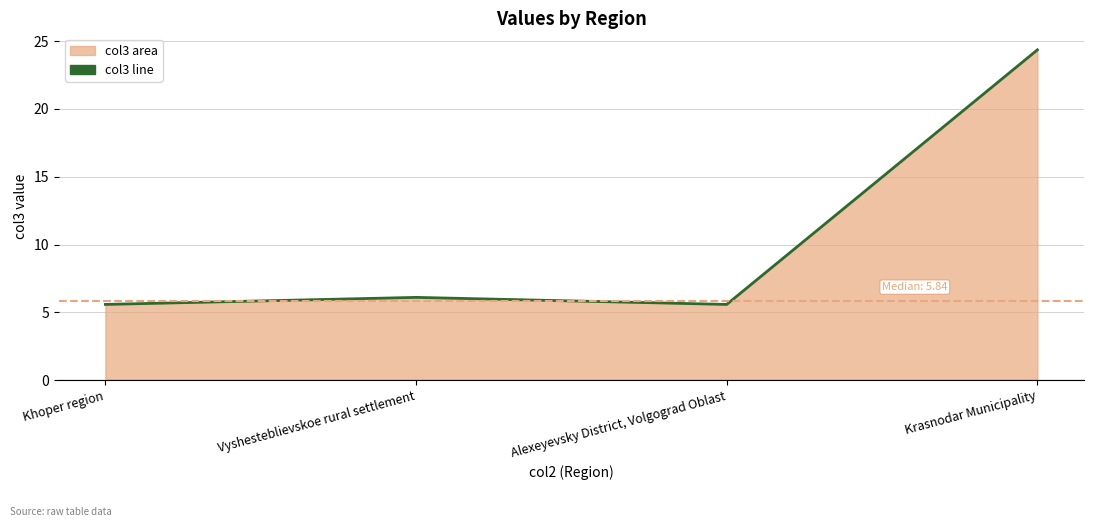

What is the label of the 3rd point from the right?

Vyshesteblievskoe rural settlement